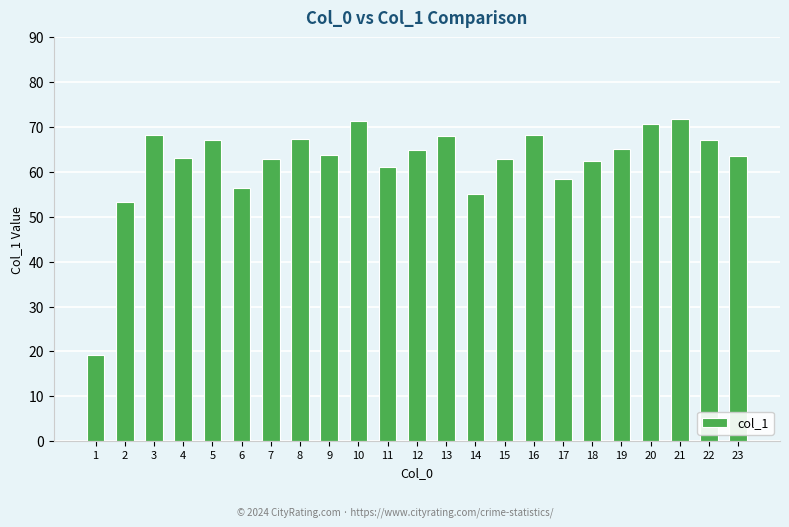

Which category has the lowest value across all series?

1